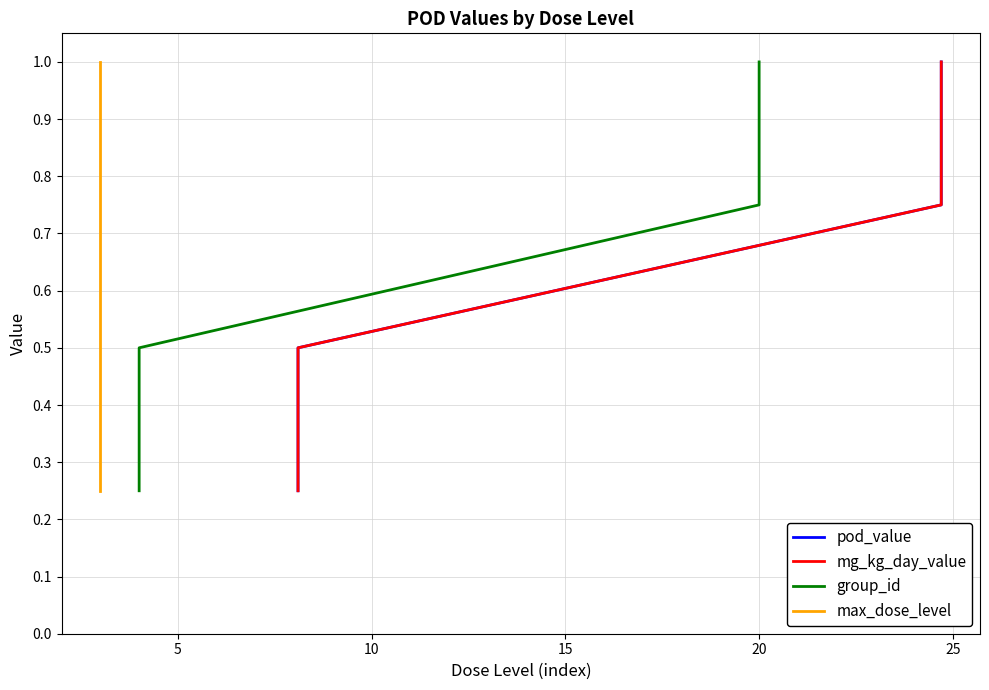

What is the average value of the pod_value series?

0.6